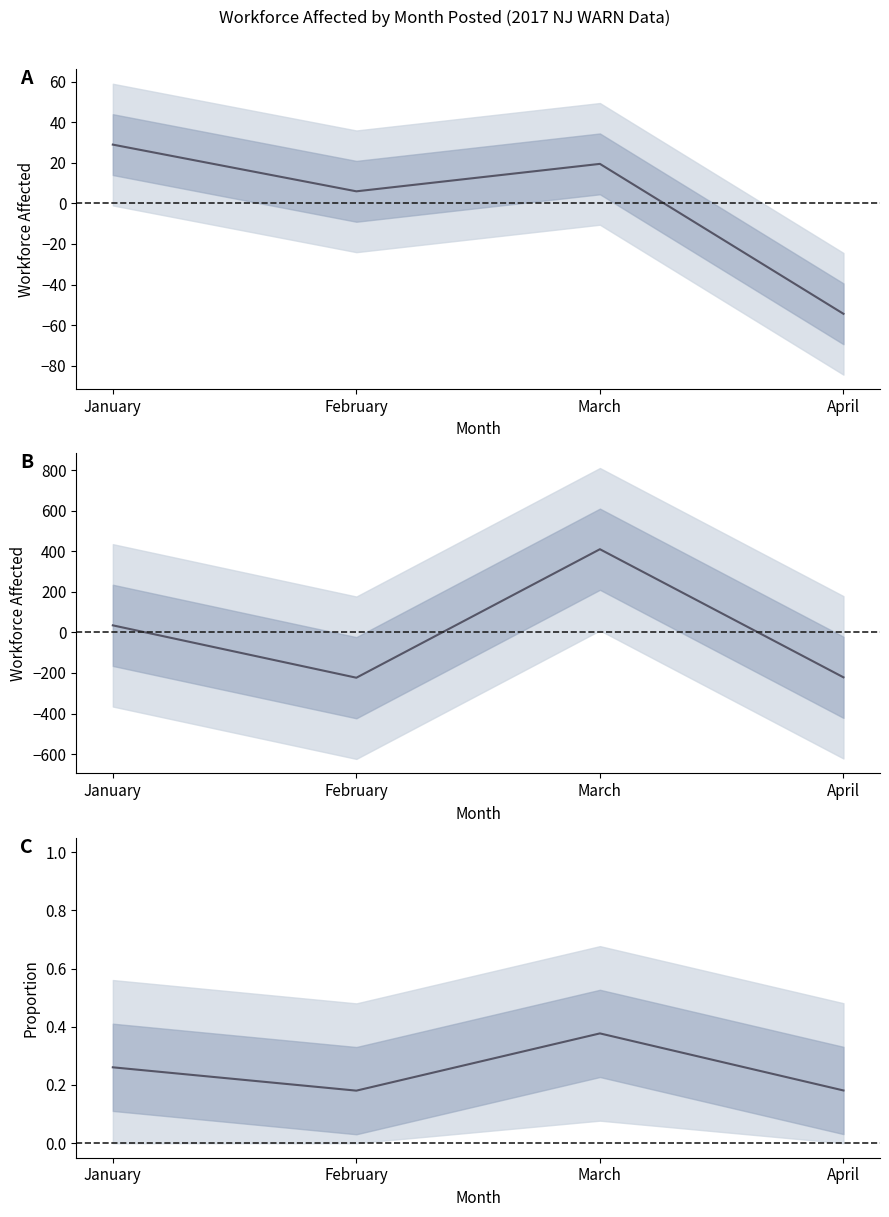

What is the value of the Proportion of Total Workforce Affected point at the 1st from the left?

0.3